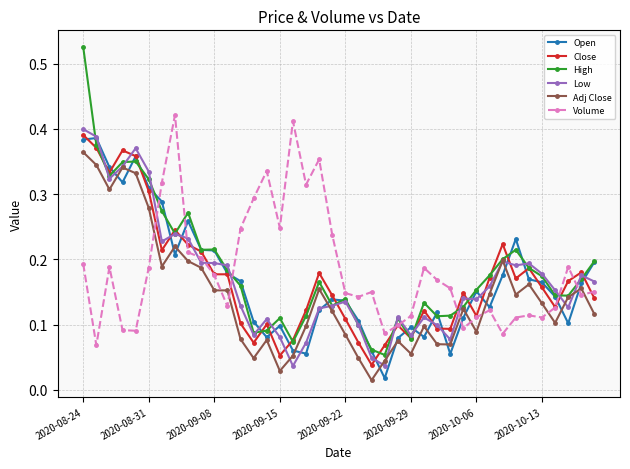

In Open, how many points are lower than both neighbors (excluding endpoints)?

9